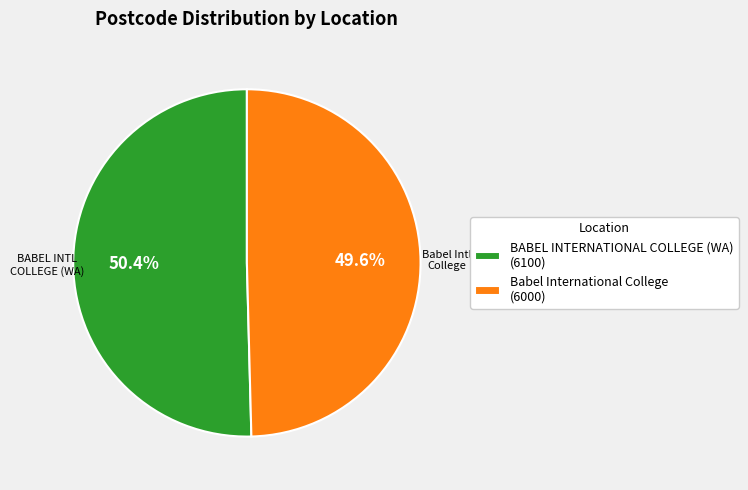

What is the ratio of the value at Babel International College to the value at BABEL INTERNATIONAL COLLEGE (WA)?

1.0